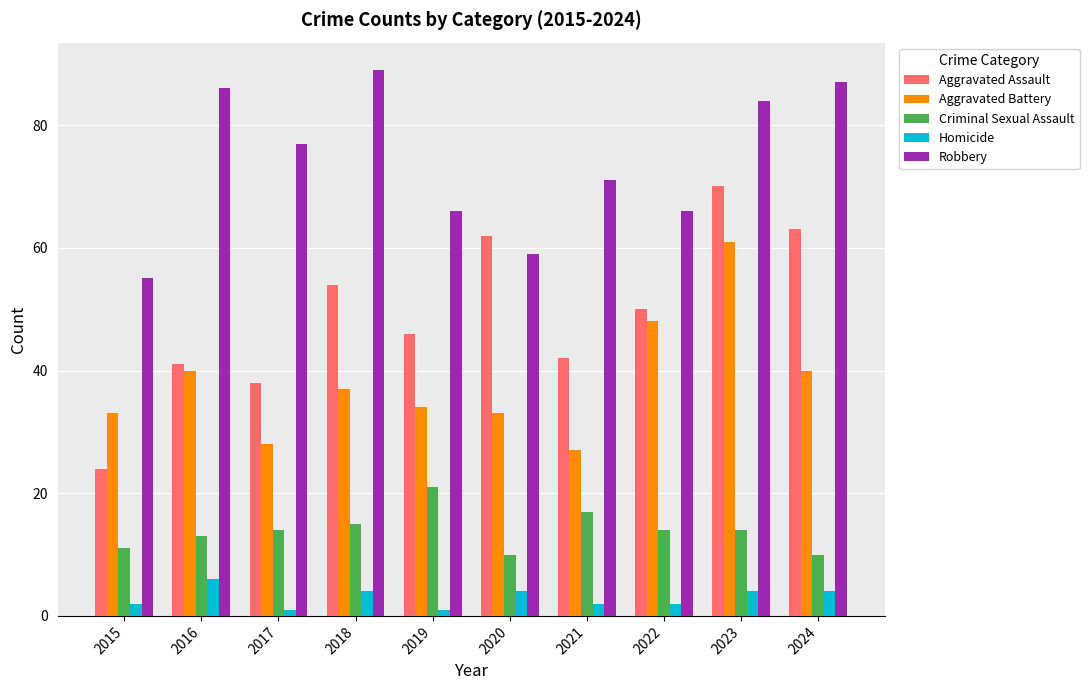

What is the smallest value displayed?

1